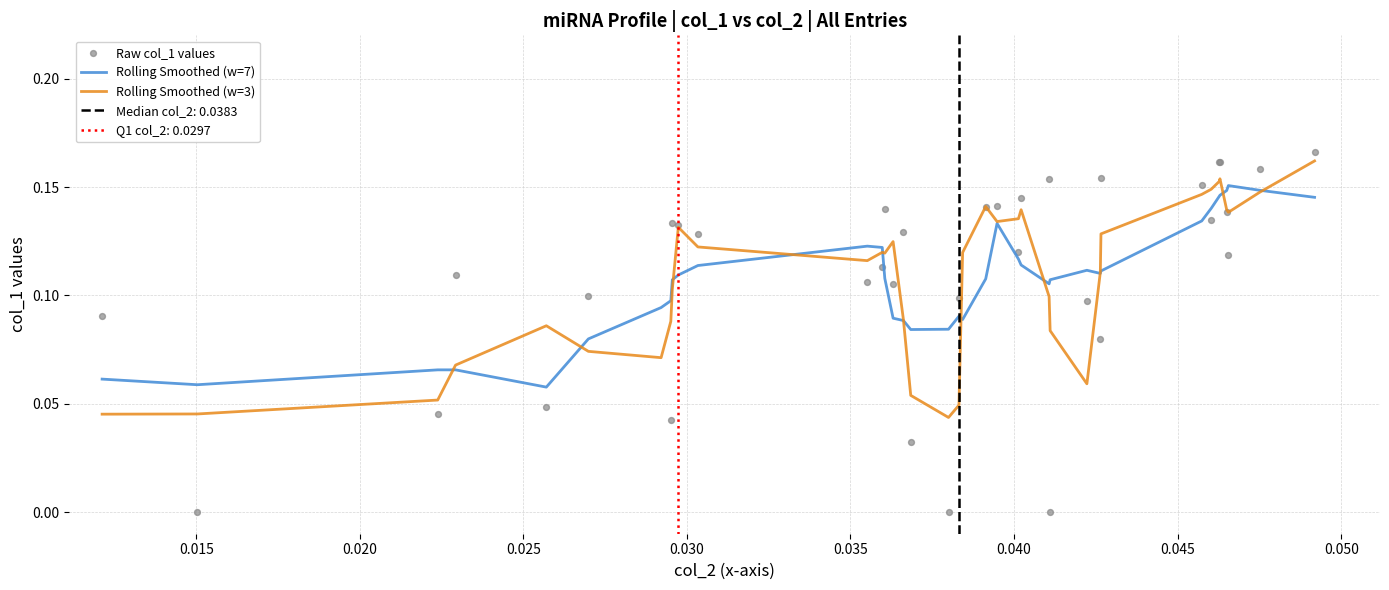

Which series has the largest total across all categories?

Rolling Smoothed (w=7)